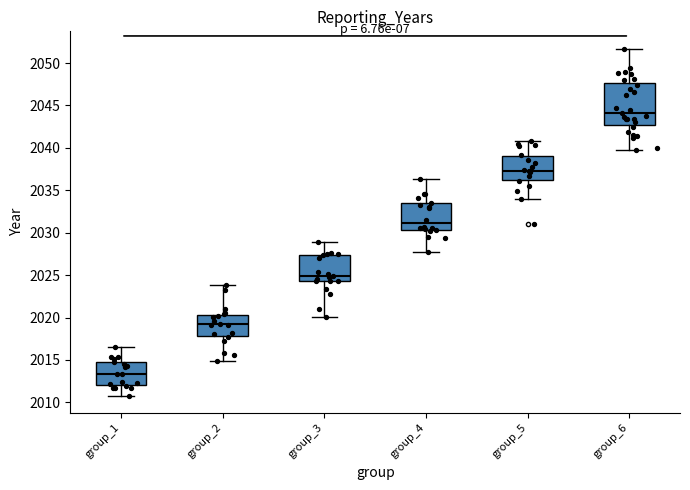

Reading left to right, transcribe this box plot: for each box, give where its median line is, the range the box spans, and where its two whiskers end, as read against the y-axis. The values are not printed on the chart, so give them approximately, as read against the axis.

group_1: median 2013.5, box 2012.0 to 2014.5, whiskers 2011.0 to 2016.5
group_2: median 2019.0, box 2018.0 to 2020.5, whiskers 2015.0 to 2024.0
group_3: median 2025.0, box 2024.5 to 2027.5, whiskers 2020.0 to 2029.0
group_4: median 2031.0, box 2030.5 to 2033.5, whiskers 2027.5 to 2036.5
group_5: median 2037.5, box 2036.5 to 2039.0, whiskers 2034.0 to 2041.0
group_6: median 2044.0, box 2042.5 to 2047.5, whiskers 2040.0 to 2051.5